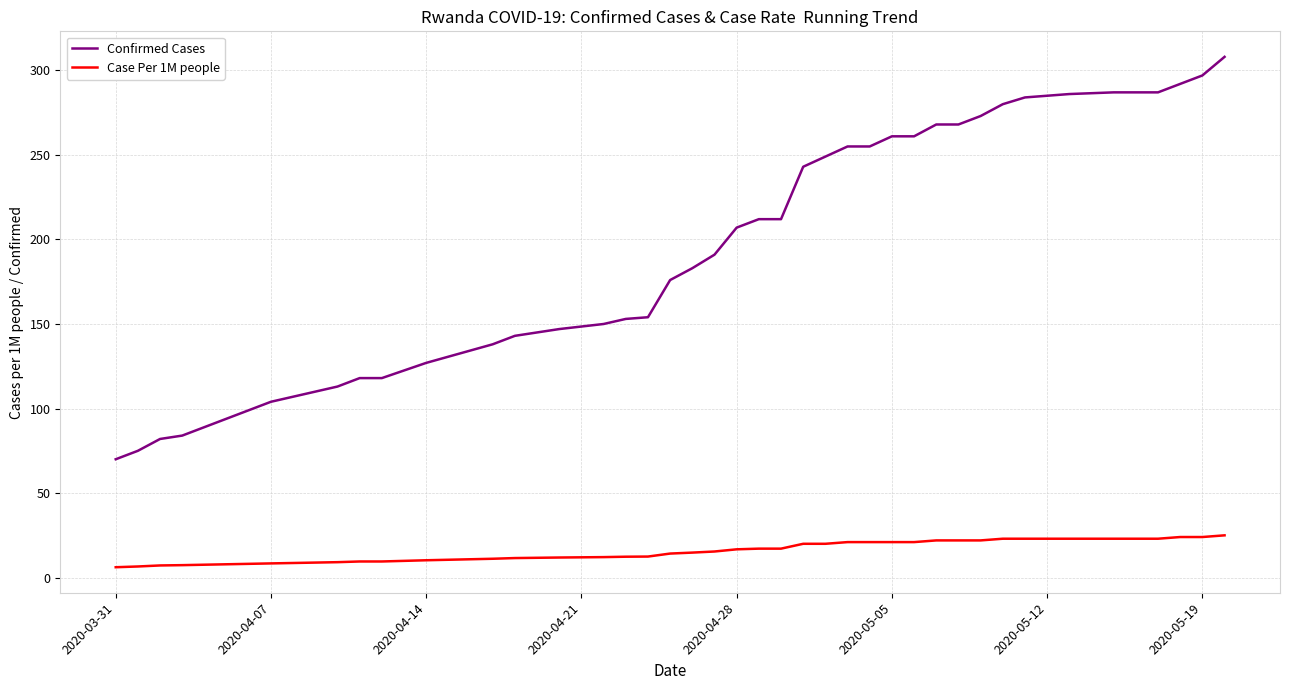

True or false: Confirmed Cases and Case Per 1M people intersect in this chart.

False